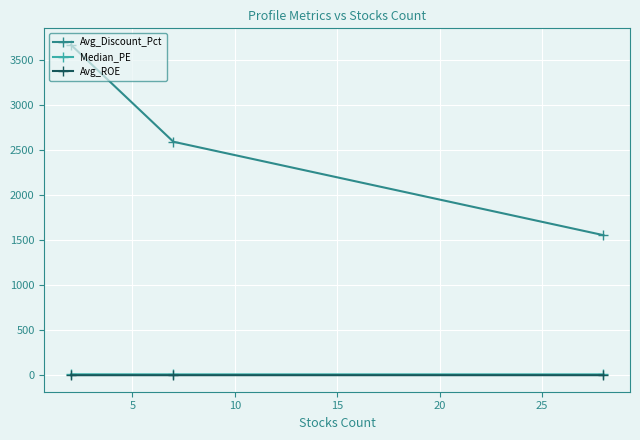

What is the difference between the maximum and minimum values in the Median_PE series?

0.9